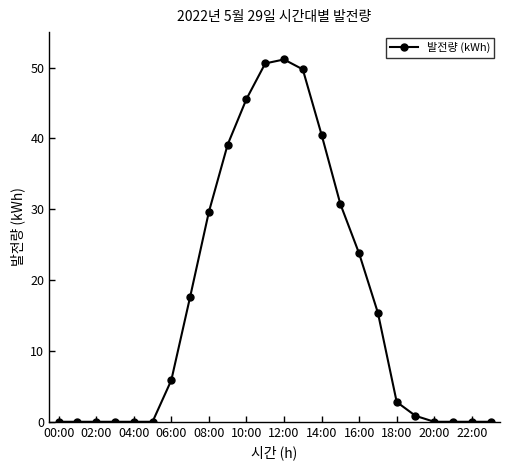

What is the greatest value displayed?

51.1